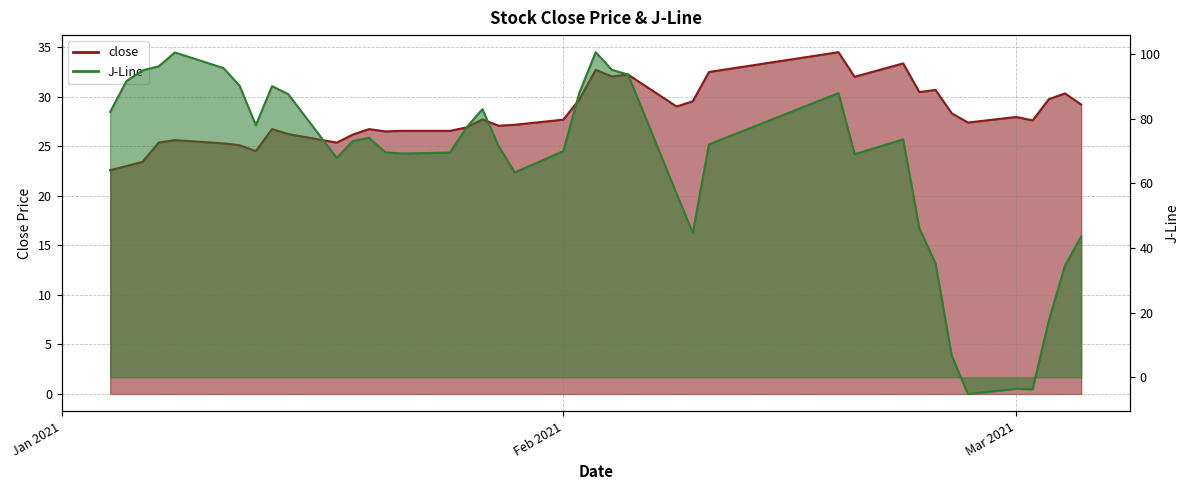

Reading right to left, what are all the values shown in this chart?

close: 29.2	30.3	29.7	27.6	27.9	27.4	28.3	30.7	30.5	33.4	32.0	34.5	32.5	29.5	29.0	32.2	32.0	32.7	29.7	27.7	27.2	27.1	27.7	26.9	26.5	26.5	26.5	26.7	26.2	25.4	26.2	26.7	24.5	25.1	25.3	25.6	25.4	23.4	23.0	22.6
J-Line: 43.5	34.6	17.5	-3.7	-3.6	-5.2	6.7	35.2	46.1	73.6	69.0	87.9	72.1	44.7	56.8	93.7	95.1	100.6	88.2	70.0	63.4	71.5	83.0	77.2	69.5	69.2	69.6	74.0	73.1	67.9	87.6	90.1	78.0	90.2	95.7	100.5	96.2	95.0	91.6	82.1